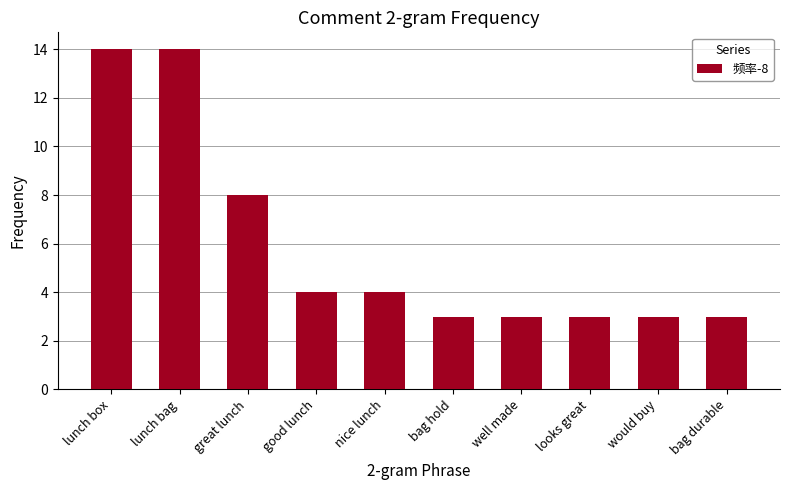

What position from the left is lunch box?

1